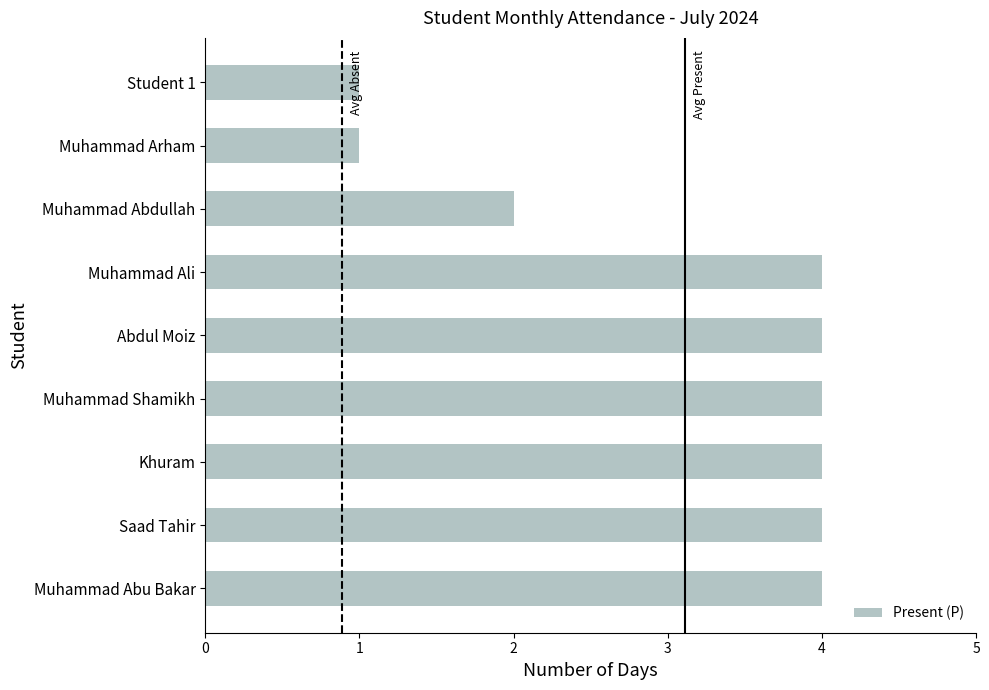

Approximately how many times larger is the value at Muhammad Shamikh compared to Muhammad Abu Bakar?

1.0